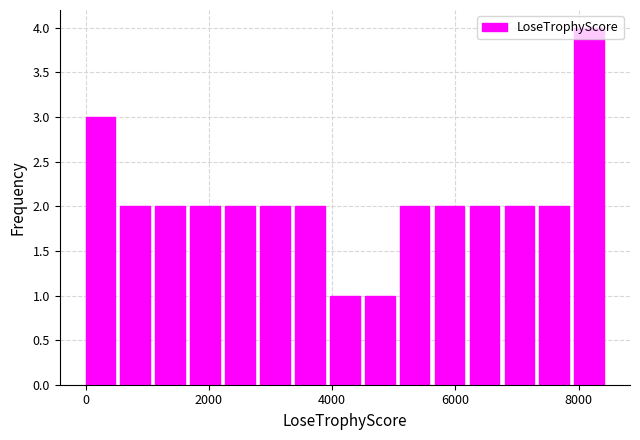

Around what value on the x-axis is the tallest bar? Give the approximate position of its centre, as read against the axis.

8200